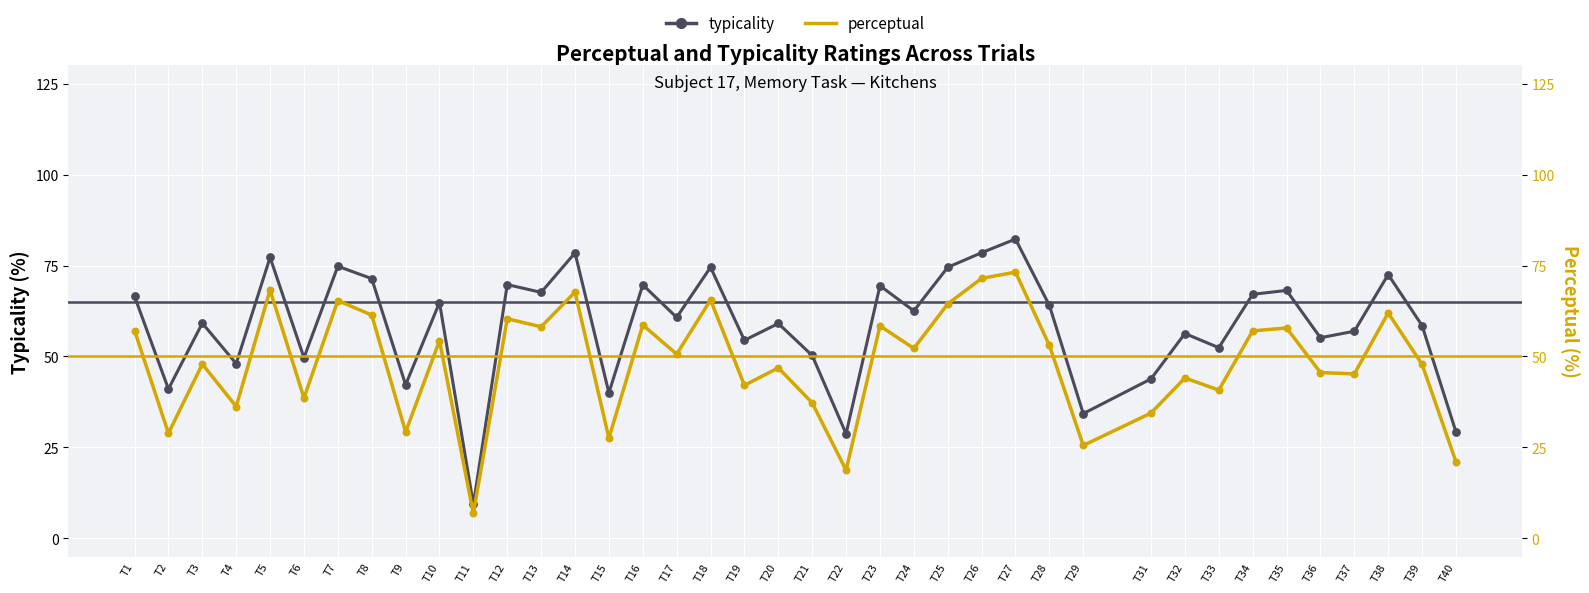

At how many categories does at least one series exceed 47?

31